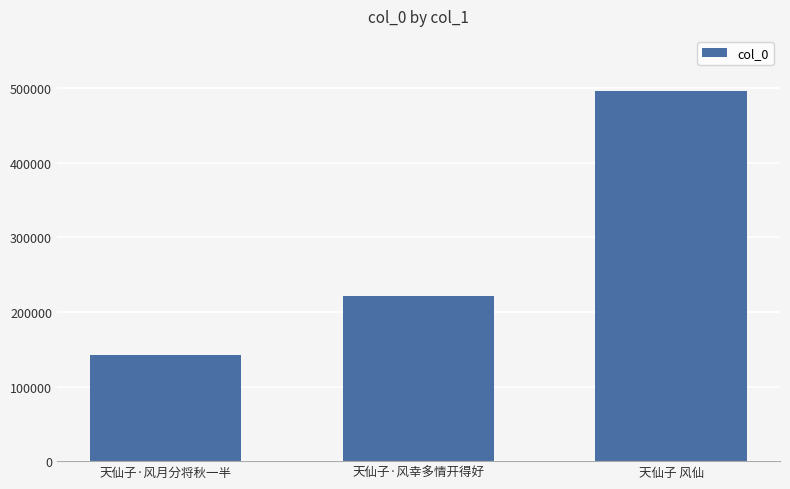

What is the change in value from 天仙子·风月分将秋一半 to 天仙子·风幸多情开得好?

+79205